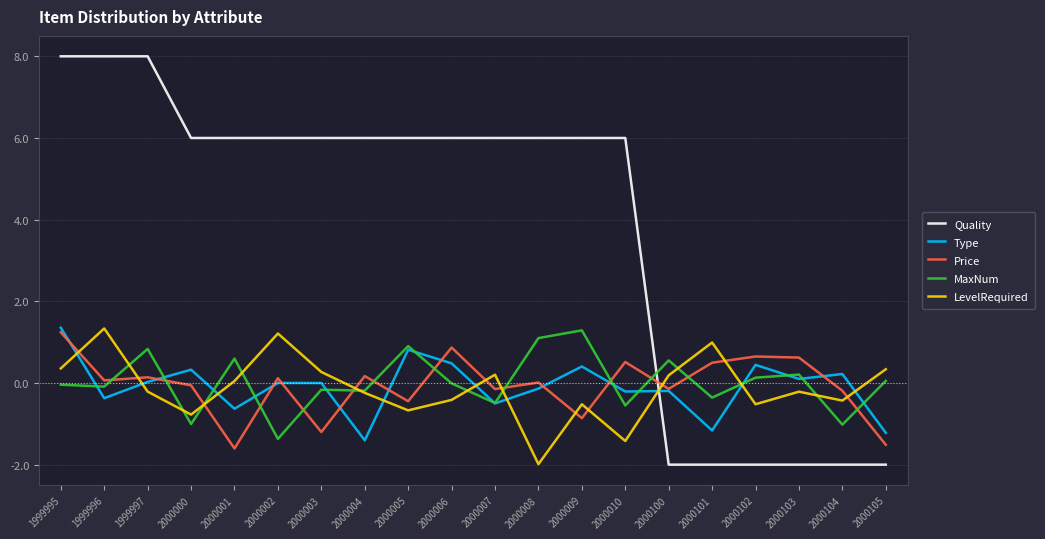

Which category has the highest value in the MaxNum series?

2000009